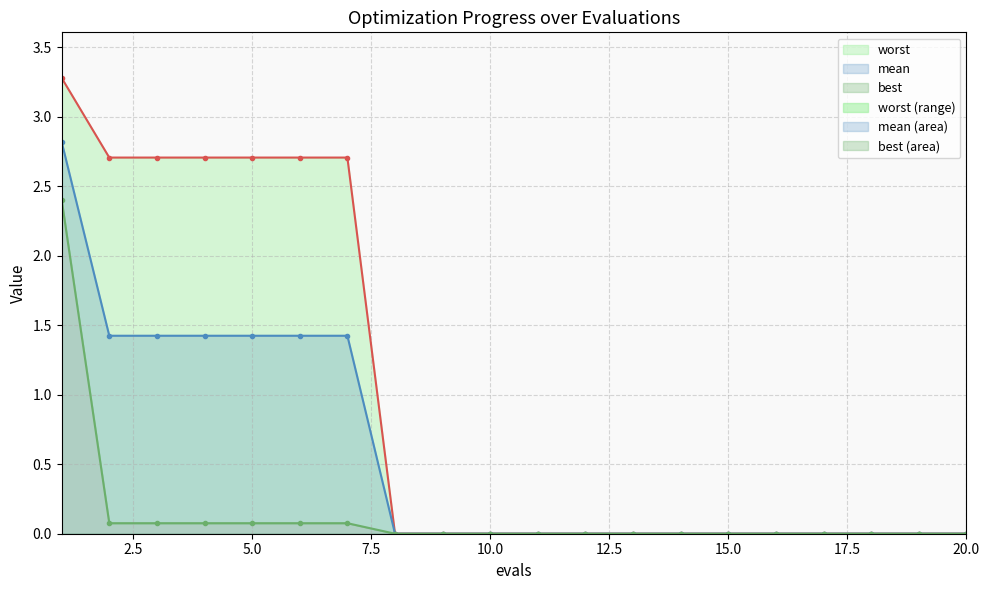

At which category is the sum across all series the highest?

1